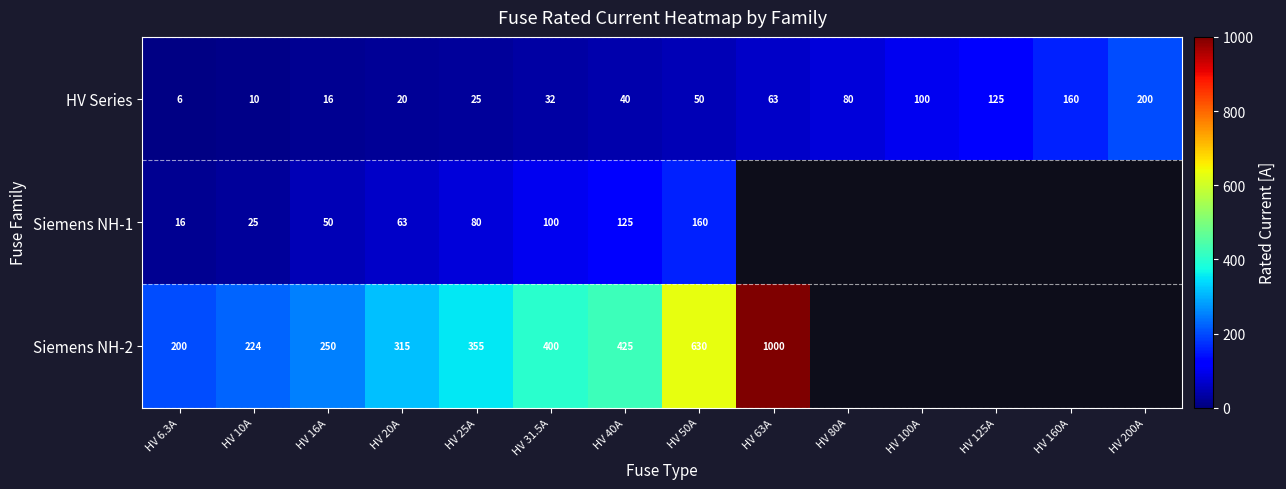

The HV Series series shows 63.0 at HV 63A. True or false?

True